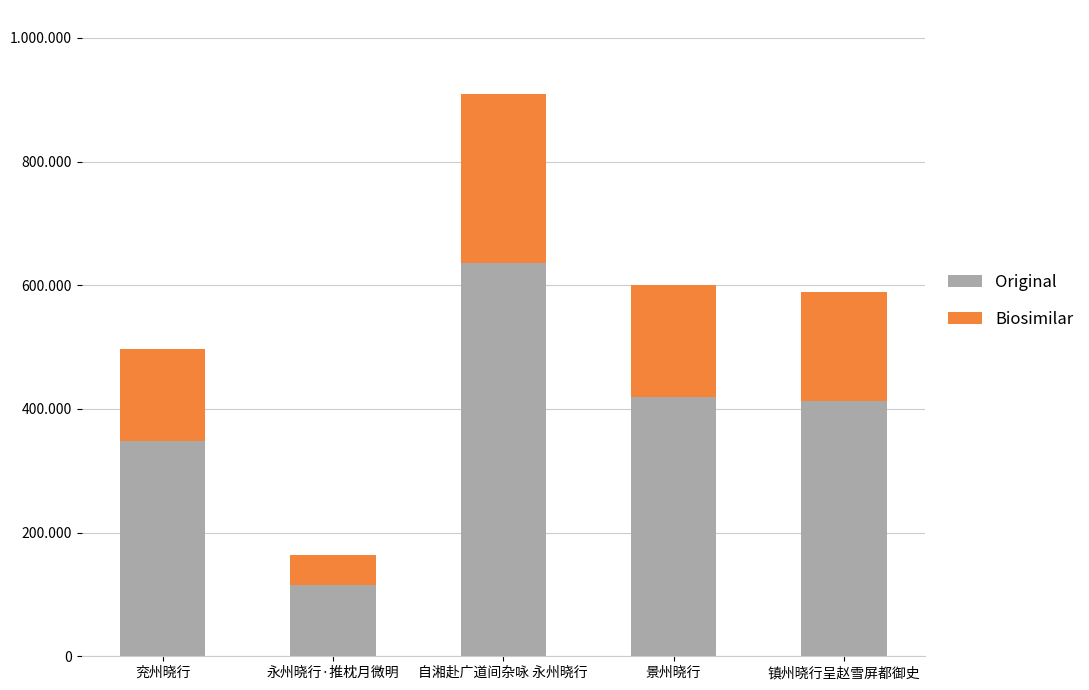

Does the chart contain stacked bars?

Yes